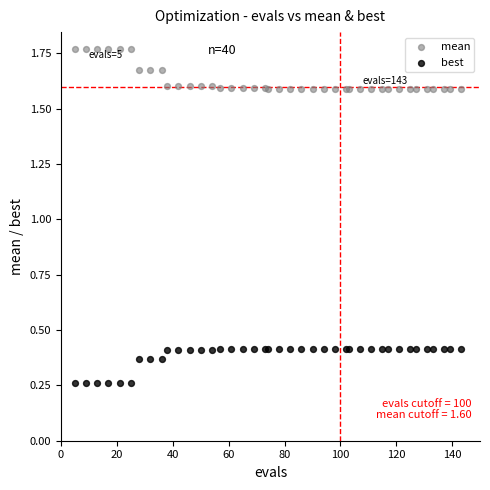

Which series contains the highest Y value?

mean